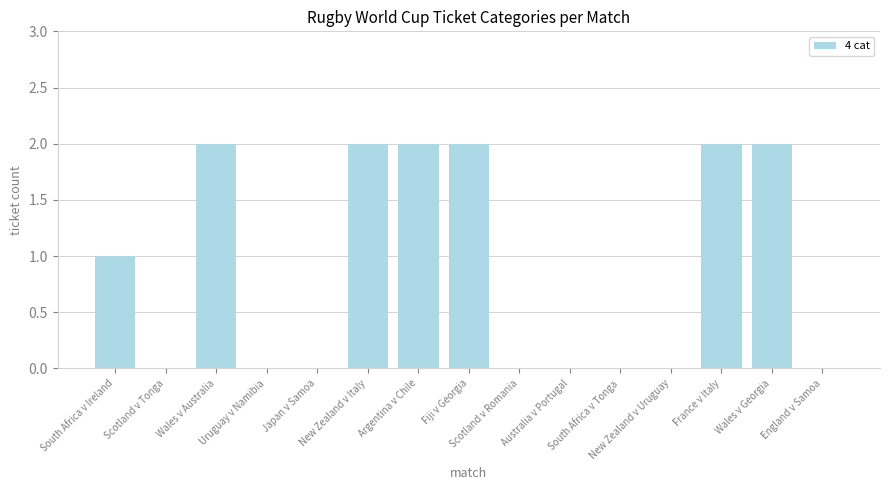

How many series are shown in this chart?

1